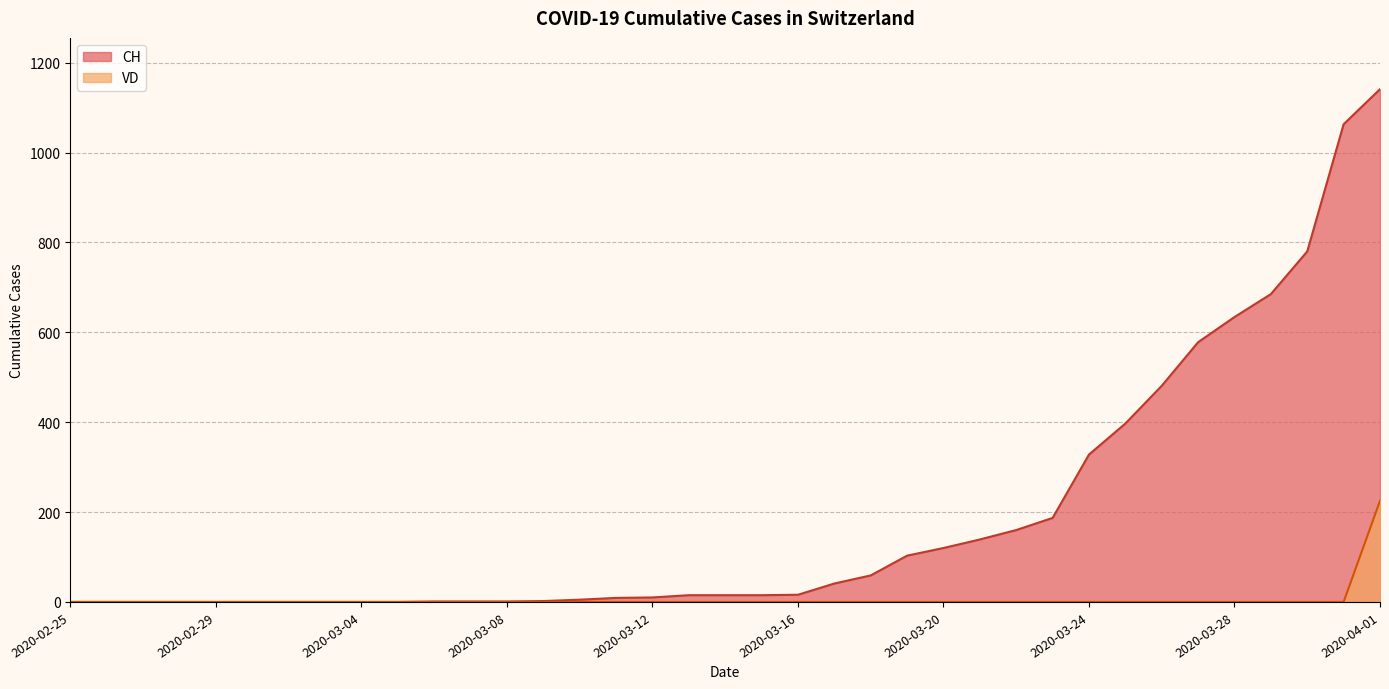

Rank the series by their maximum value, from highest to lowest.

CH, VD